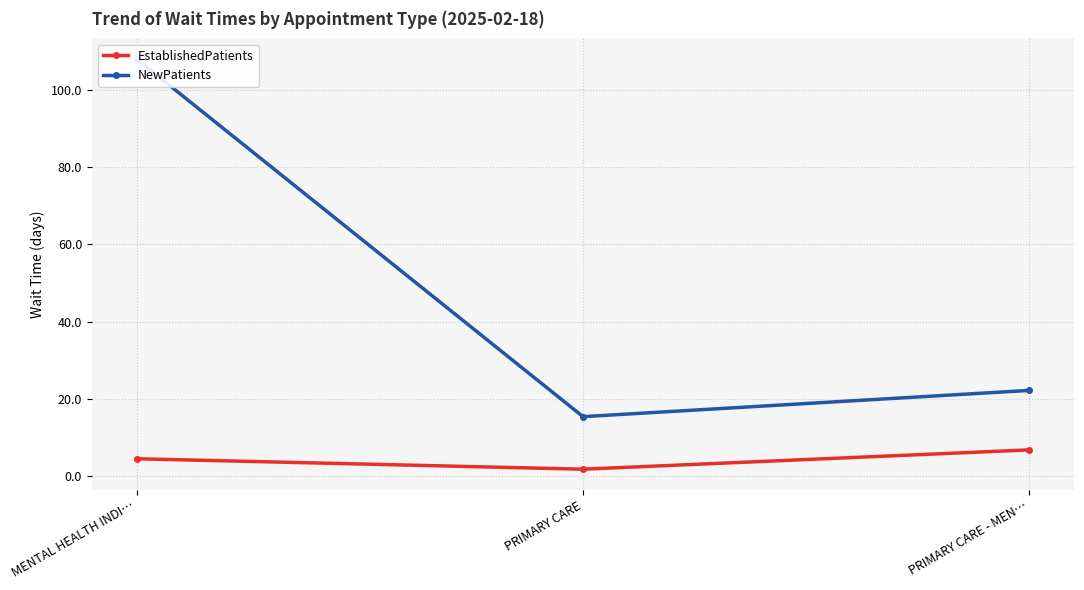

Rank the series by their average value, from lowest to highest.

EstablishedPatients, NewPatients